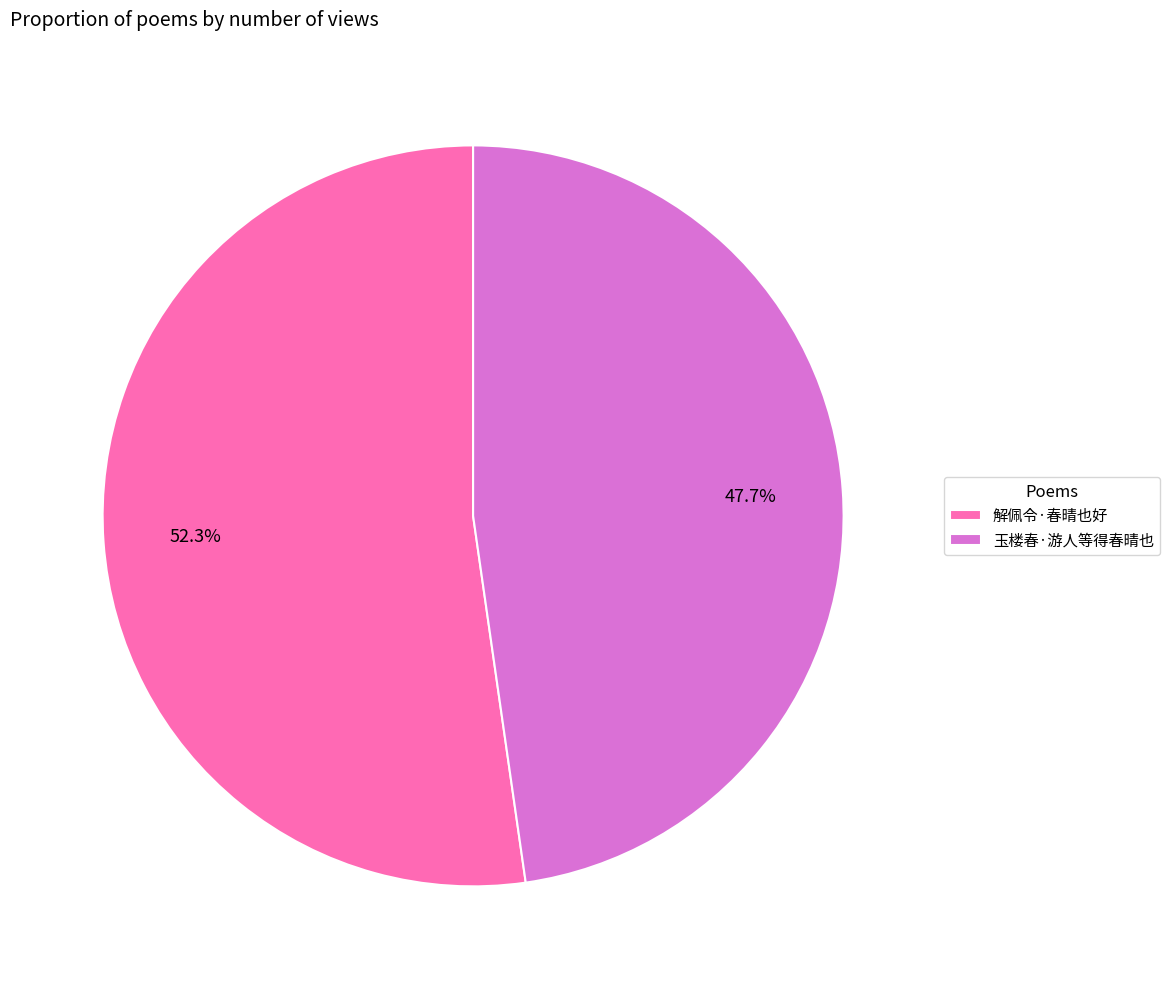

How many slices are in this pie chart?

2